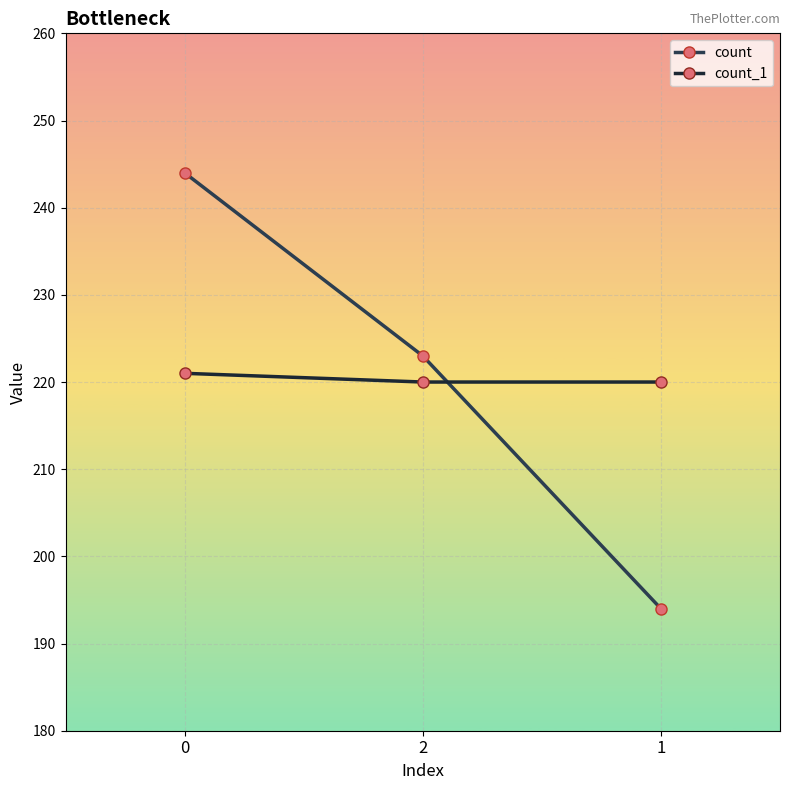

Rank the series by their maximum value, from lowest to highest.

count_1, count